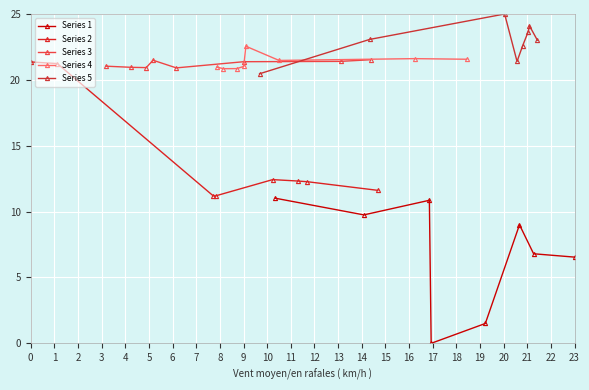

What is the difference between the Series 1 values at 6 and 4?

5.3